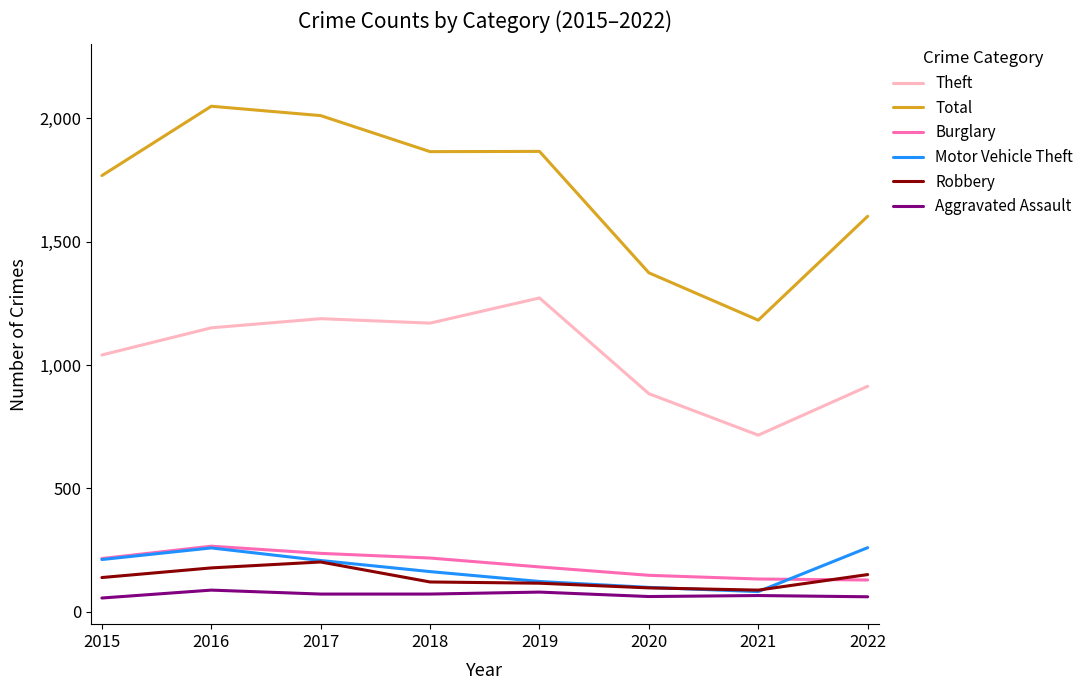

True or false: Theft and Robbery intersect in this chart.

False